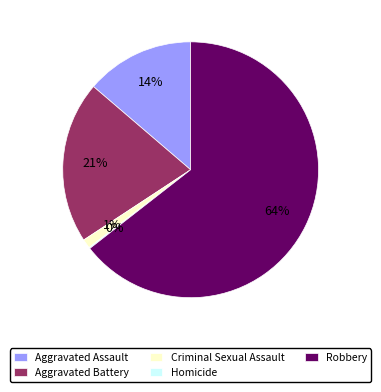

To the nearest percent, what is the difference between the largest and smallest slice percentages?

64%